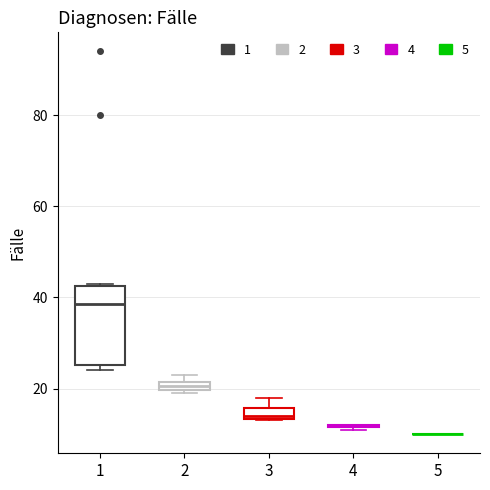

Which box is the tallest, from its lower edge to its upper edge?

1